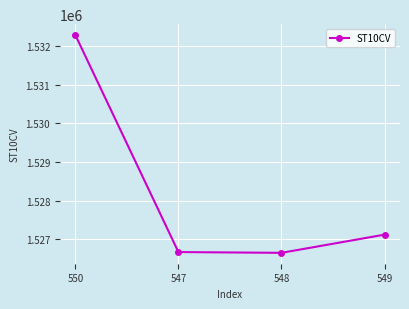

What is the maximum value shown in the chart?

1532280